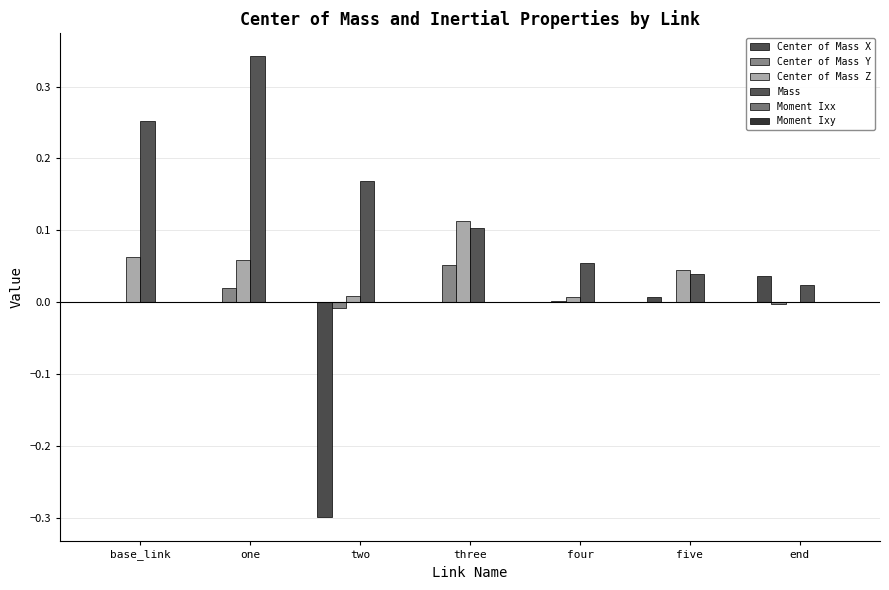

Reading left to right, what are all the values shown in this chart?

Center of Mass X: base_link=0.0	one=-0.0	two=-0.3	three=0.0	four=-0.0	five=0.0	end=0.0
Center of Mass Y: base_link=0.0	one=0.0	two=-0.0	three=0.1	four=0.0	five=-0.0	end=-0.0
Center of Mass Z: base_link=0.1	one=0.1	two=0.0	three=0.1	four=0.0	five=0.0	end=-0.0
Mass: base_link=0.3	one=0.3	two=0.2	three=0.1	four=0.1	five=0.0	end=0.0
Moment Ixx: base_link=0.0	one=0.0	two=0.0	three=0.0	four=0.0	five=0.0	end=0.0
Moment Ixy: base_link=0.0	one=-0.0	two=0.0	three=-0.0	four=-0.0	five=-0.0	end=0.0